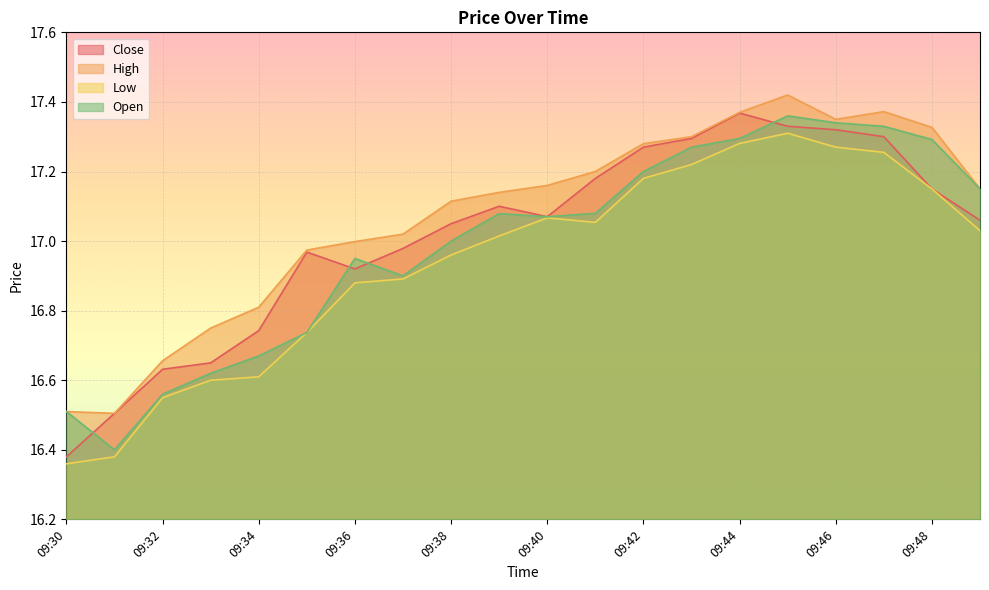

What is the sum of all Open values?

339.8